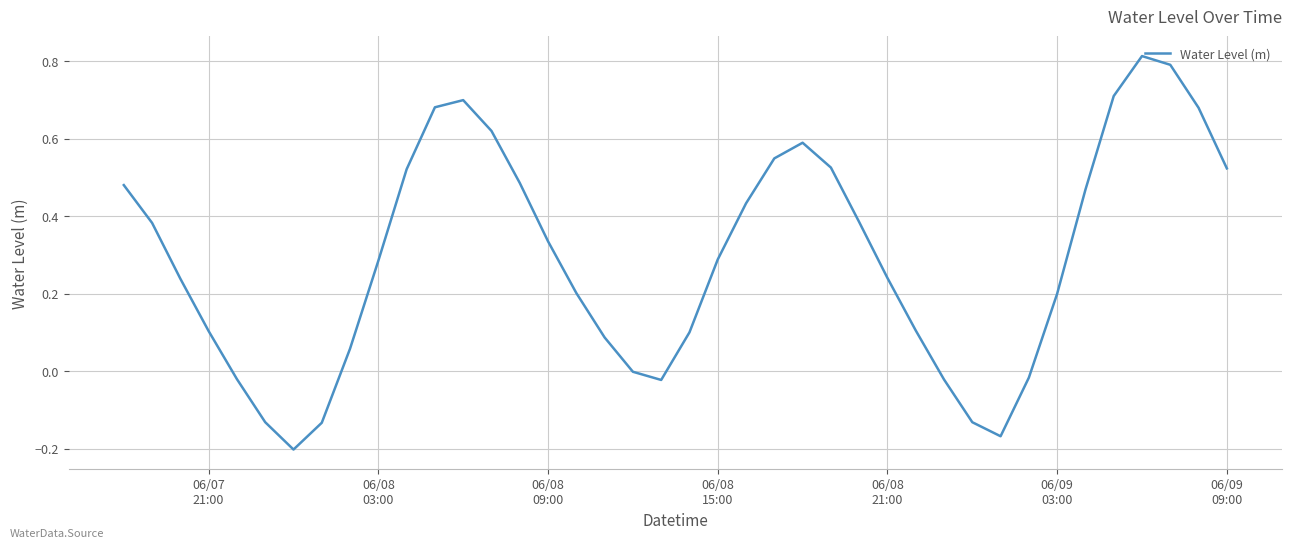

Does the chart display data point markers on the line(s)?

No